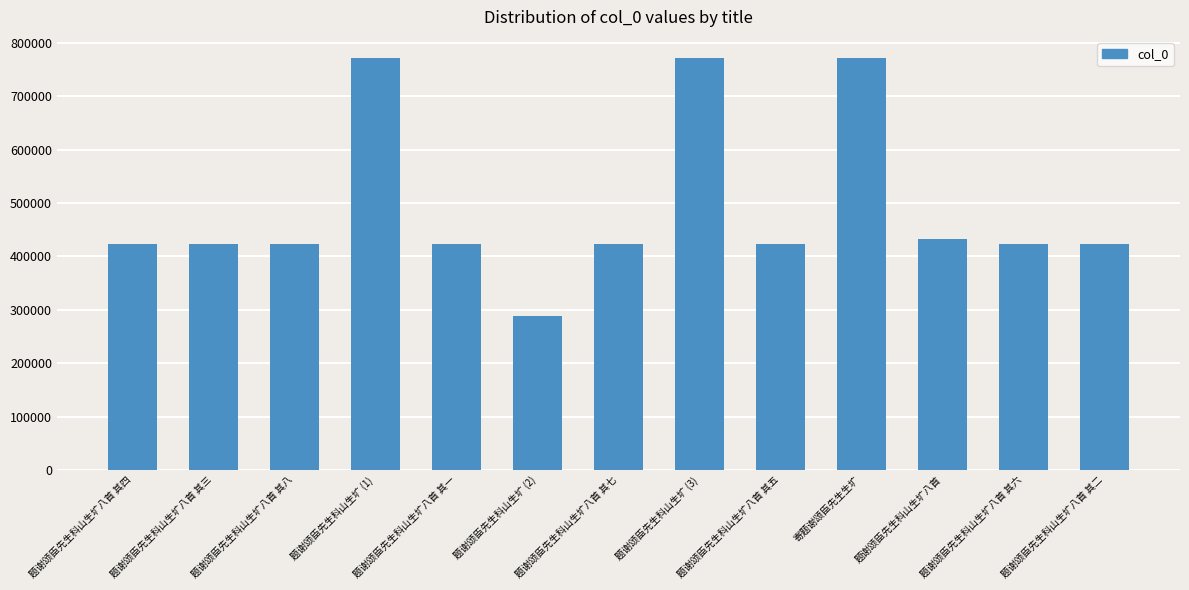

What is the average value?

493780